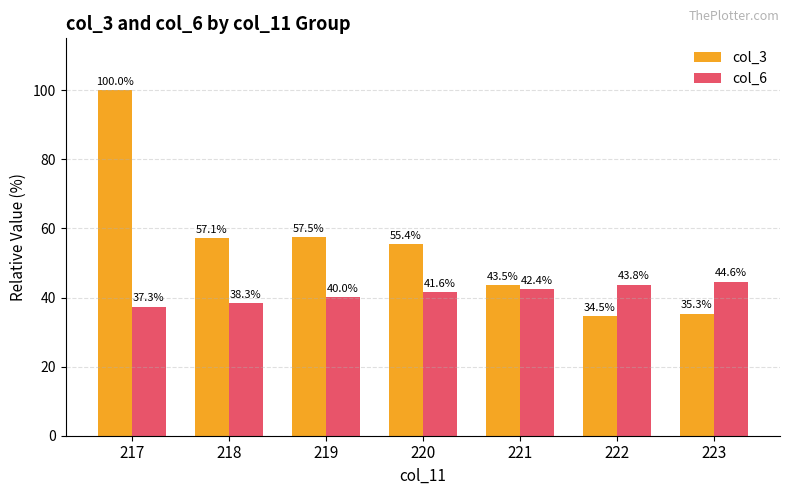

Is it true that col_6 equals 40.0 at 219?

True